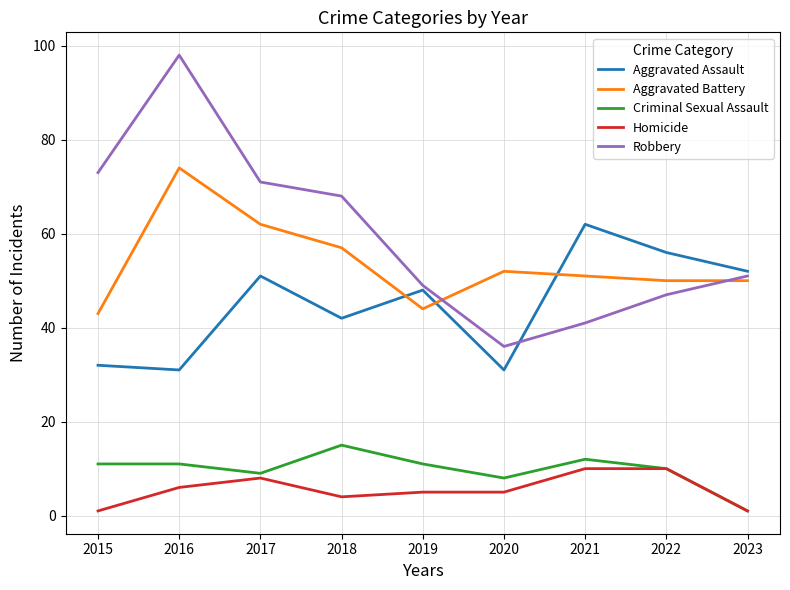

Which series has the widest spread of values?

Robbery